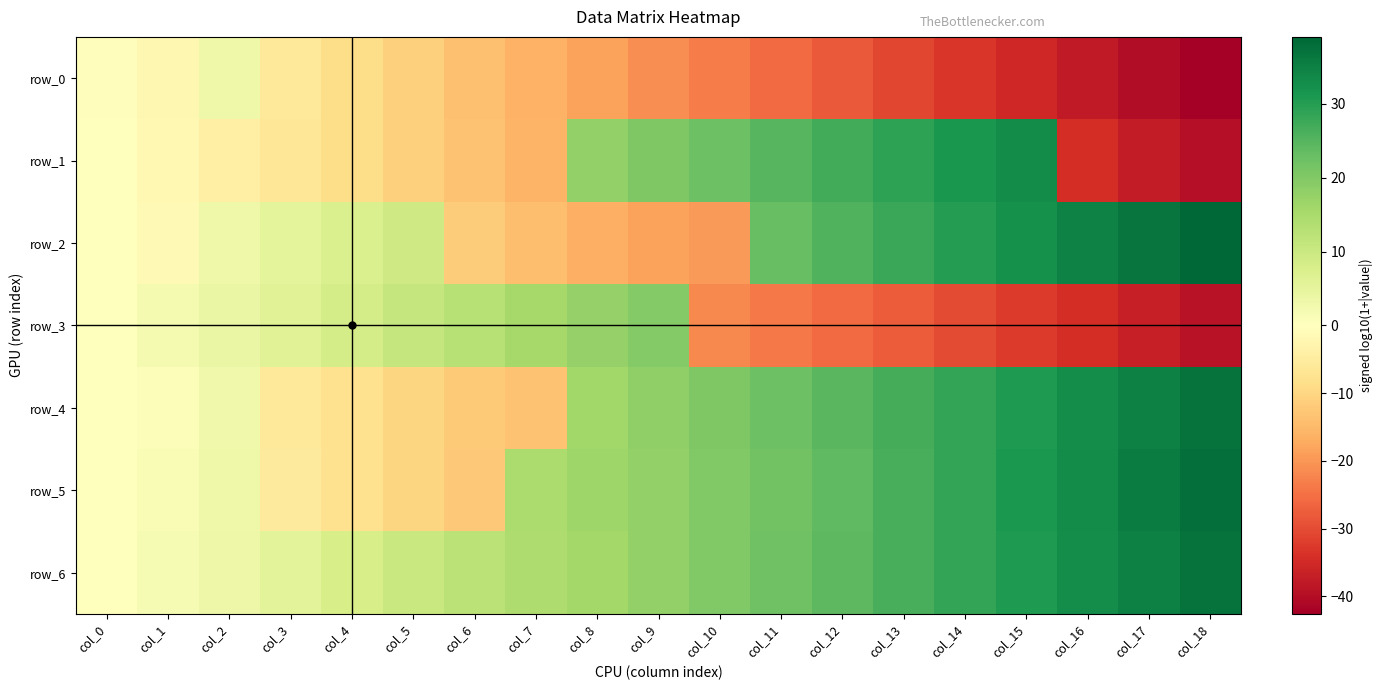

Where does the row_6 series first go above 17?

col_9